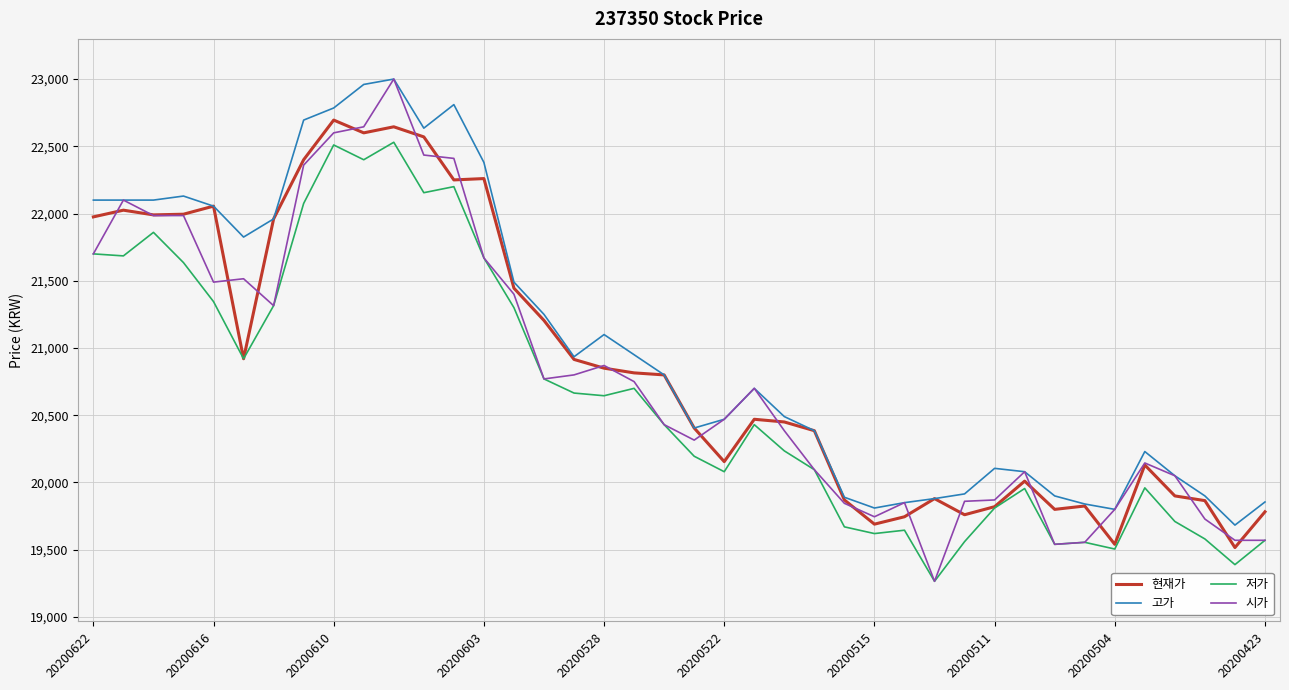

Which series has the largest range (max minus min)?

시가